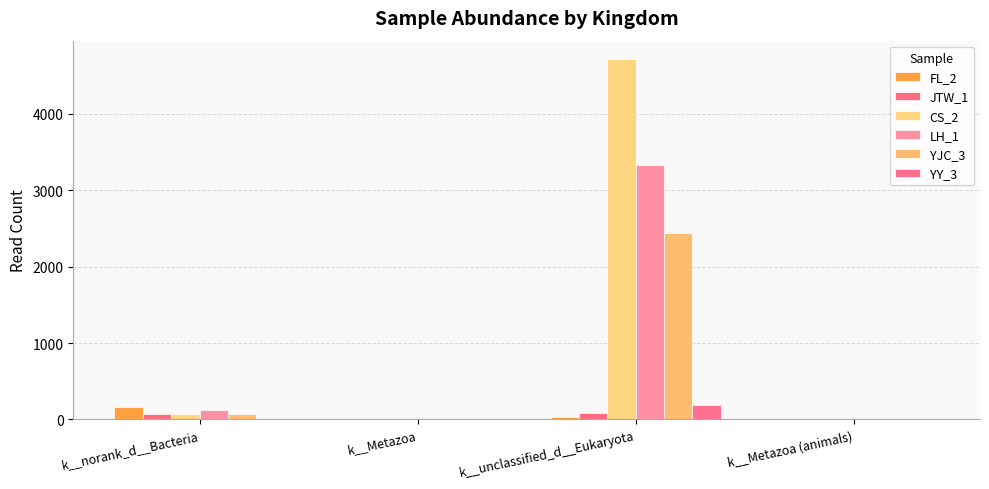

The value of YY_3 at k__Metazoa (animals) is 128. True or false?

False